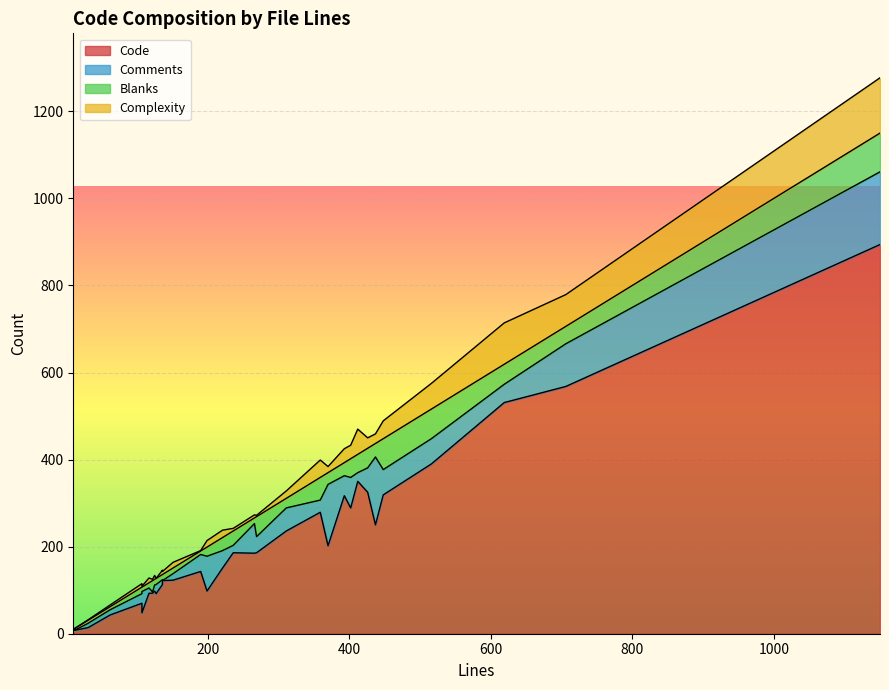

The value of Comments at 11 is 6. True or false?

False